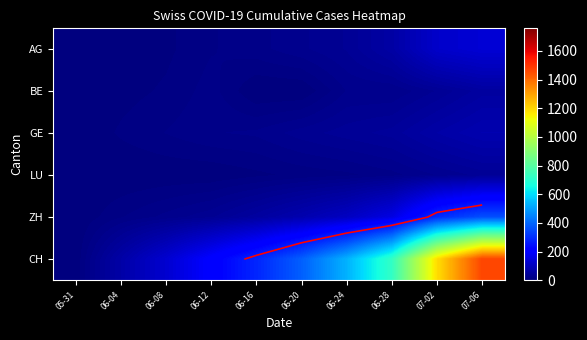

At 06-20, list the series in order from largest to smallest.

CH, ZH, GE, AG, LU, BE